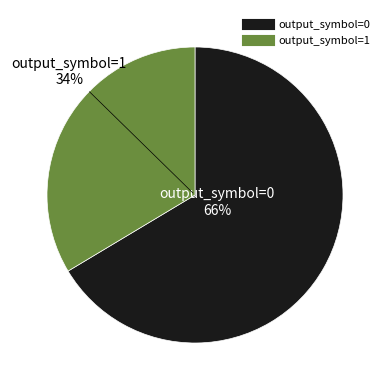

Rank the categories by value from lowest to highest.

output_symbol=1, output_symbol=0